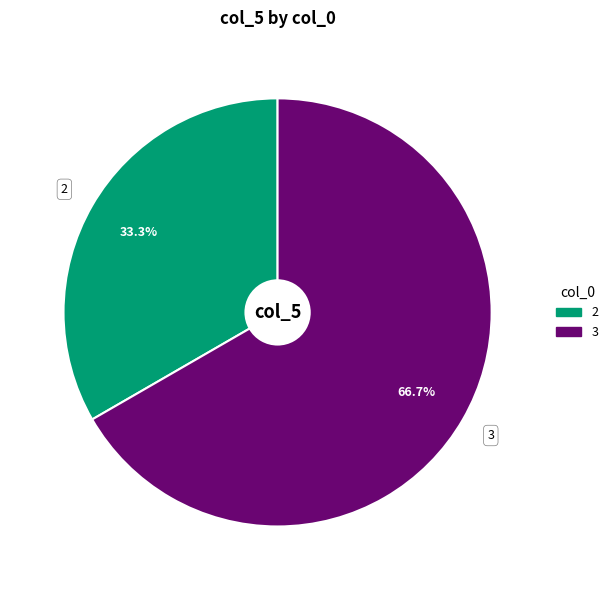

Is there a majority slice in this chart?

Yes